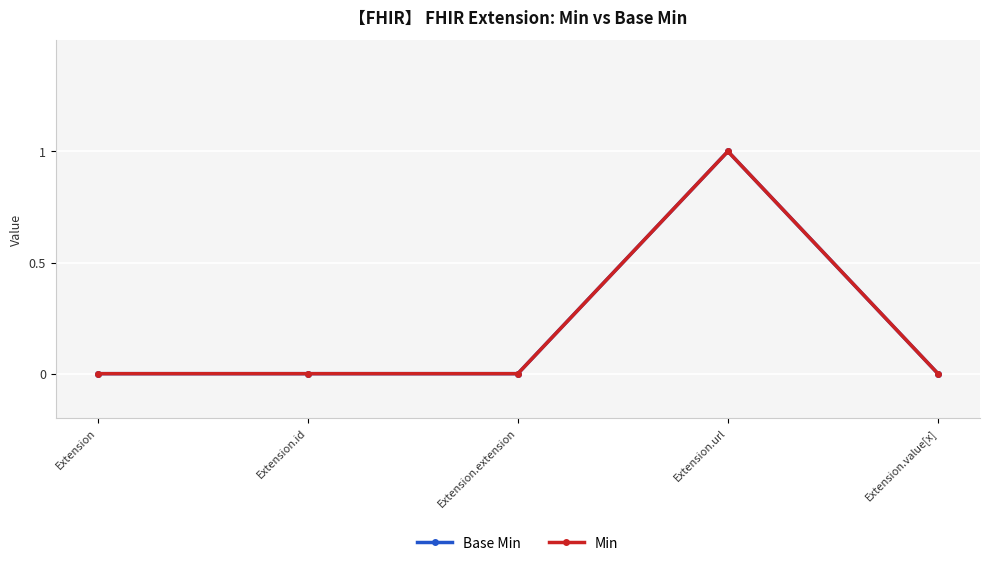

Is the value of Base Min at Extension.value[x] greater than the value of Min at Extension.id?

No